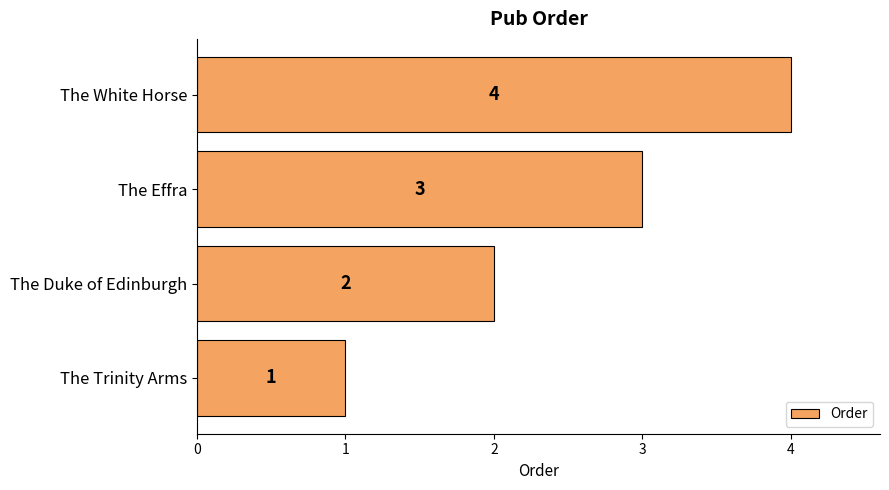

What is the maximum value shown in the chart?

4